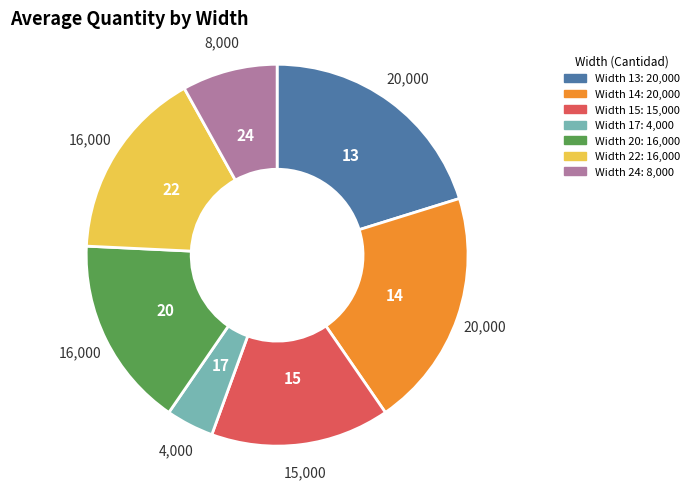

Does any single category account for the majority?

No